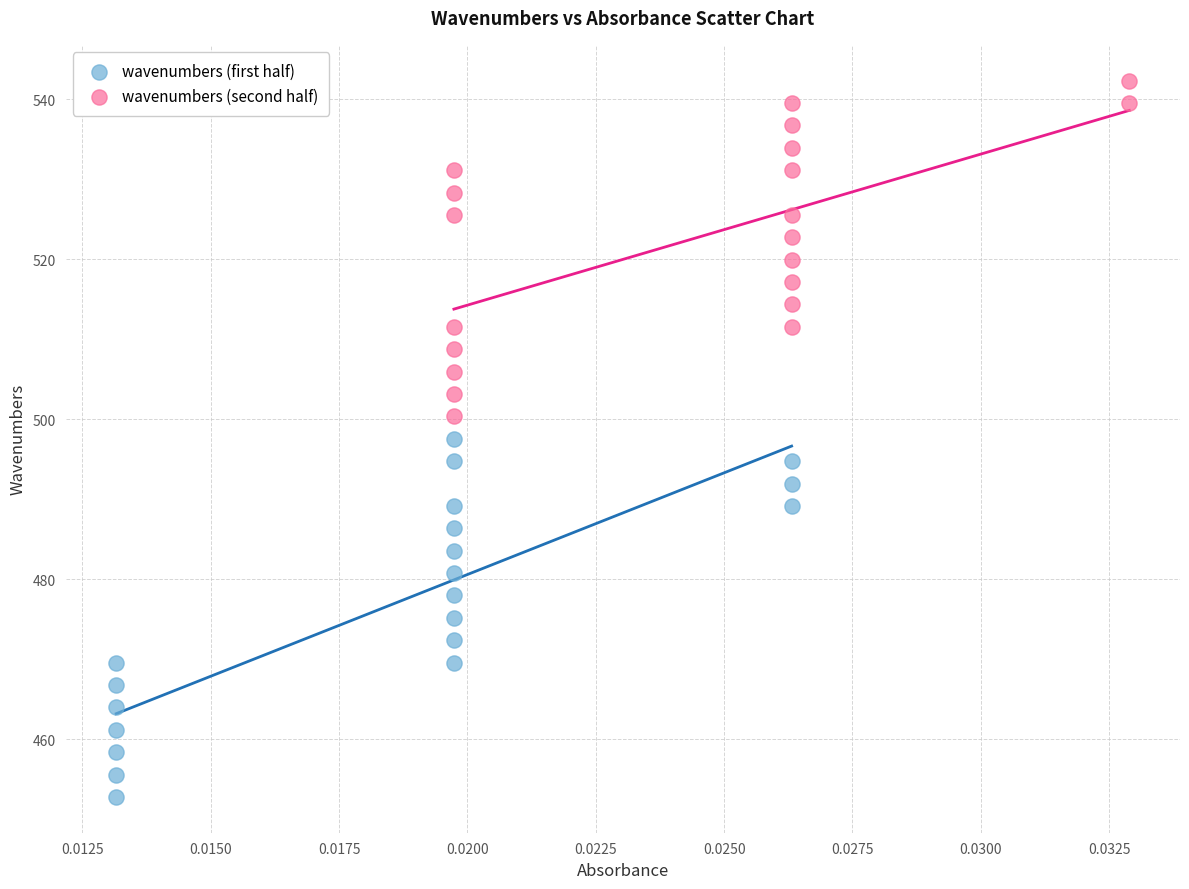

Which series has the largest Y range (max minus min)?

wavenumbers (first half)